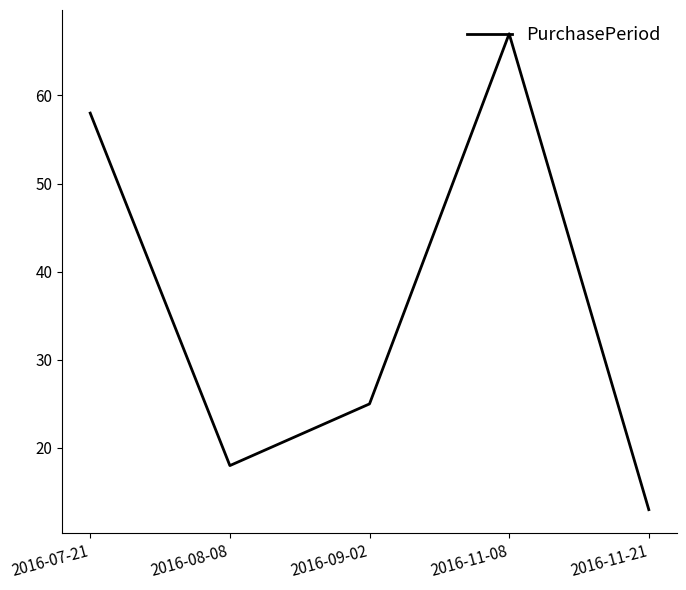

What is the sum of all values?

181